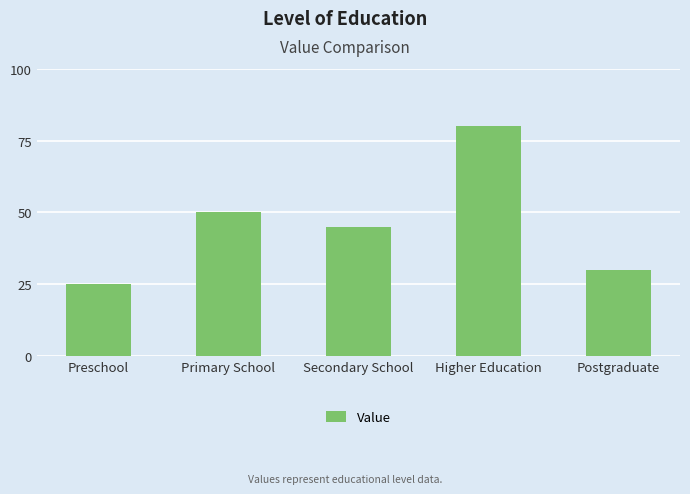

Does the chart contain stacked bars?

No